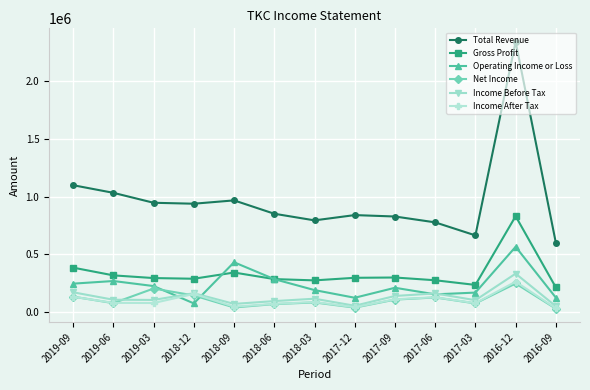

In Gross Profit, how many points are higher than both neighbors (excluding endpoints)?

3